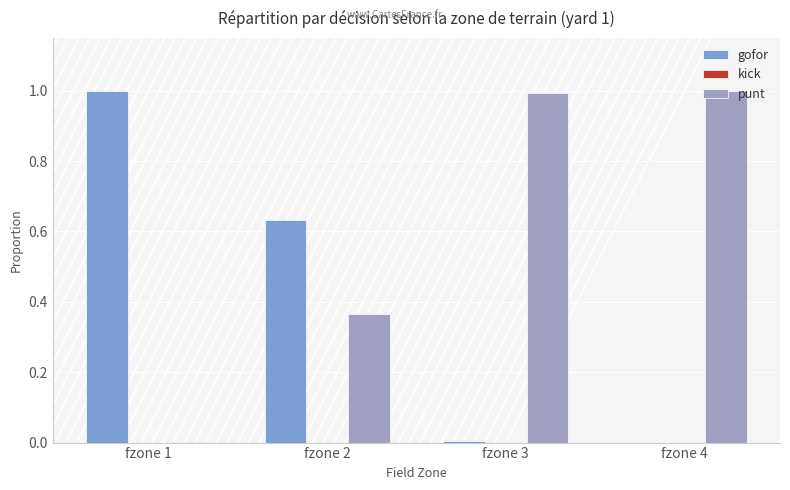

Is the value of gofor at fzone 2 greater than the value of punt at fzone 4?

No